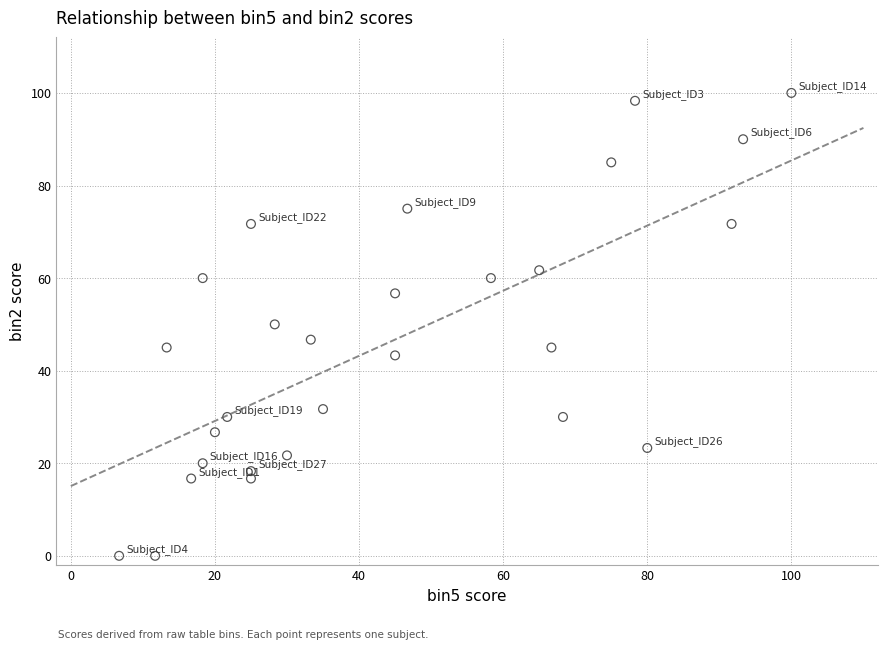

What is the range of X values (max minus min)?

93.3